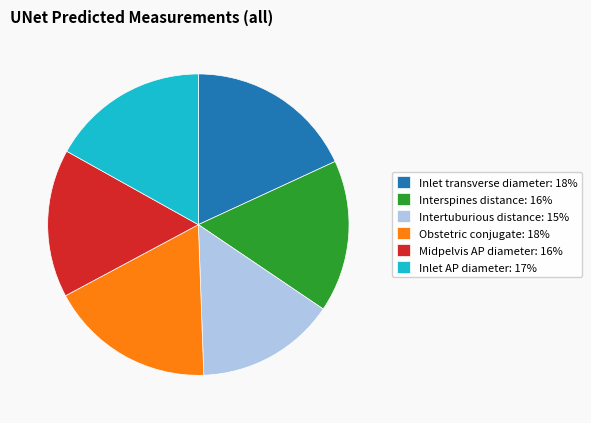

True or false: Midpelvis AP diameter accounts for 8% of the total.

False